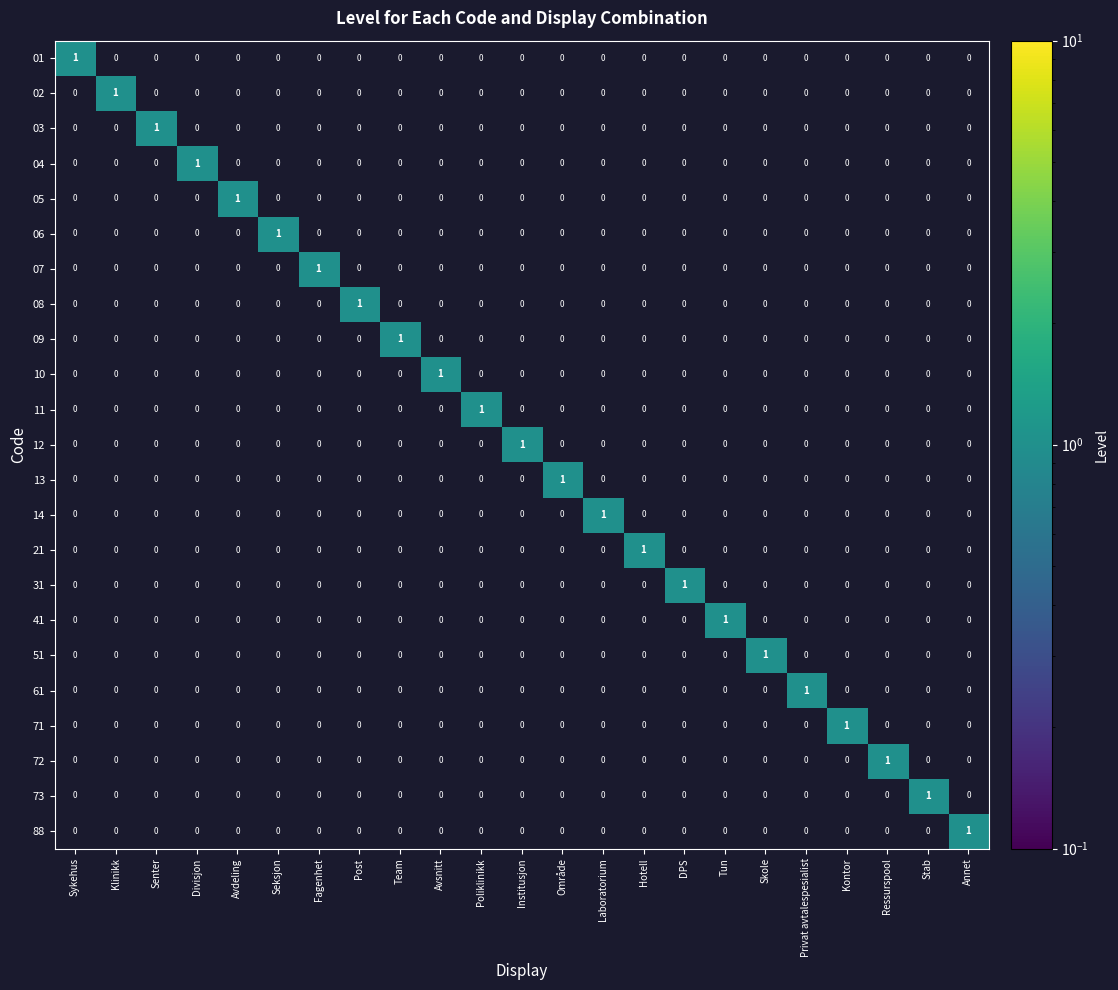

At which label does 03 reach its peak?

Senter